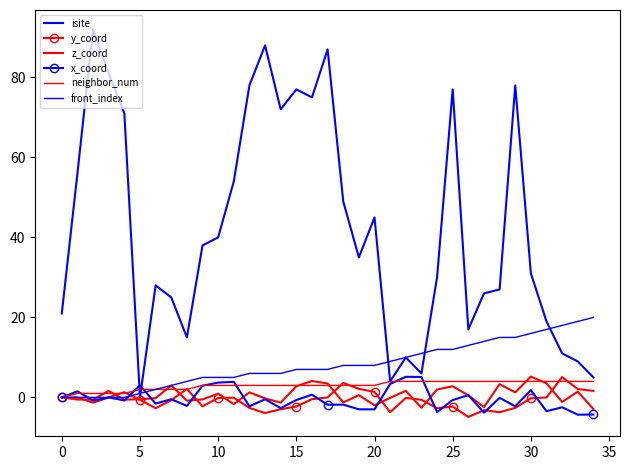

At which category is the sum across all series the highest?

17